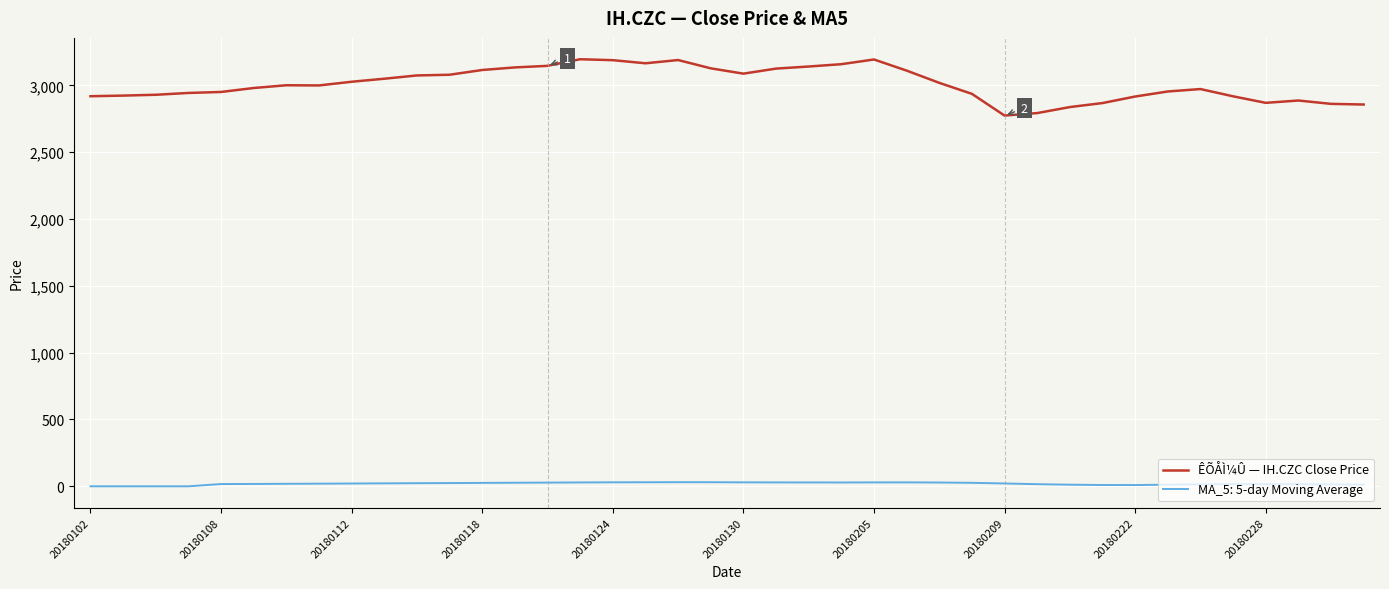

Which series has the largest total across all categories?

ÊÕÅÌ¼Û — IH.CZC Close Price